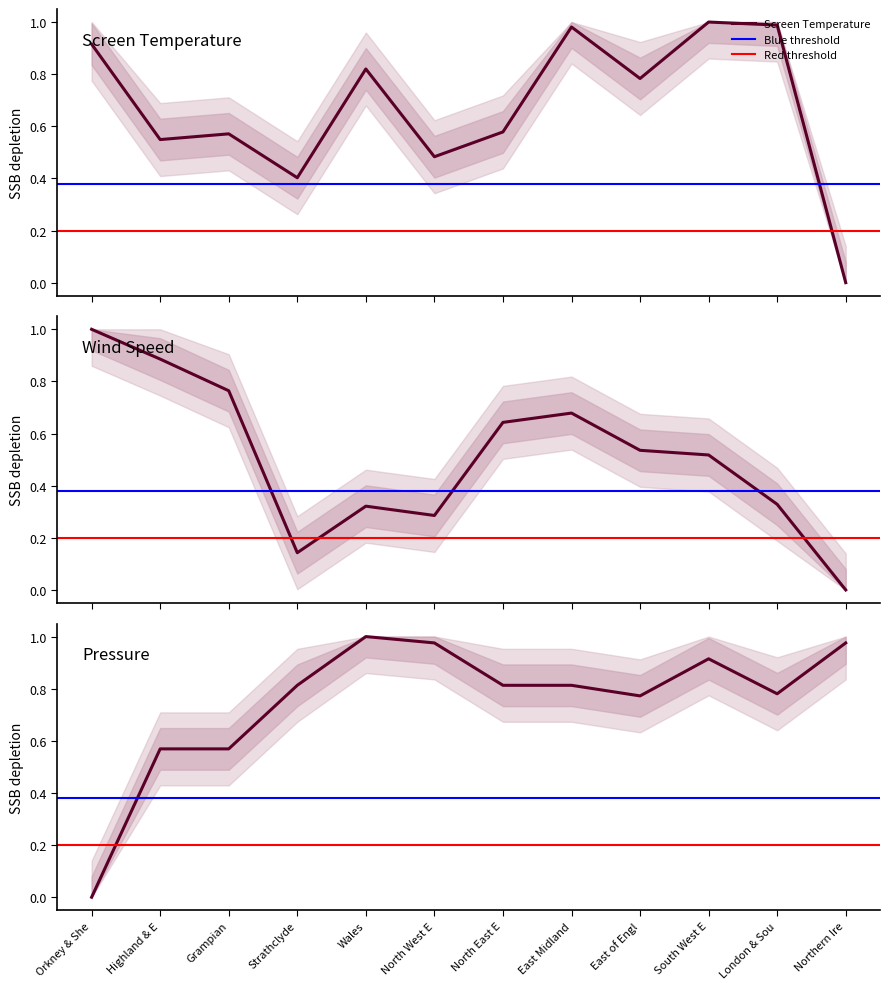

The value of Pressure at London & Sou is 0.8. True or false?

True